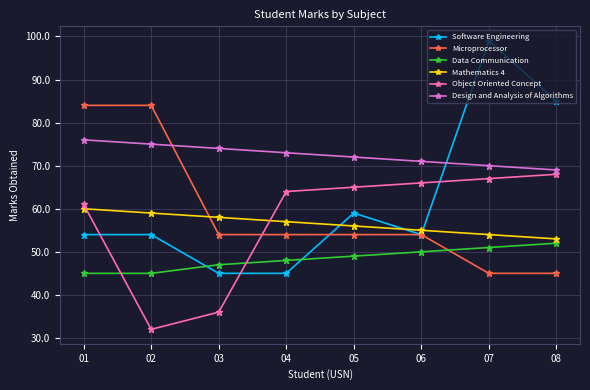

What is the total value across all series at 08?

372